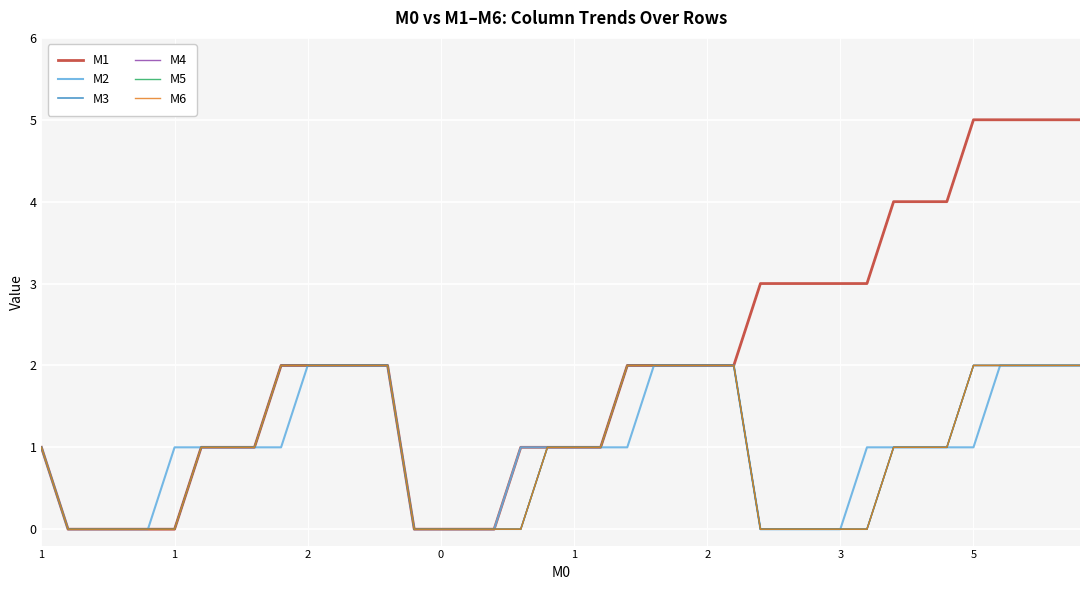

Is this an area chart (filled region under the line)?

No